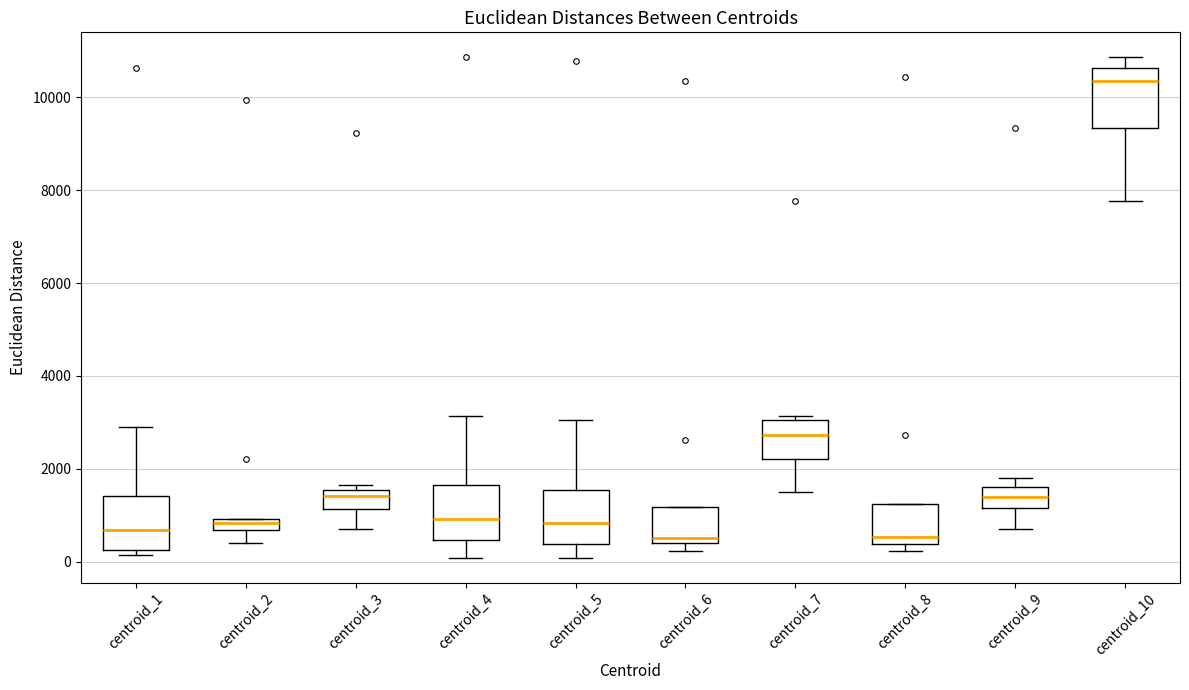

Where does the upper whisker of the box for centroid_1 end on the y-axis? The values are not printed on the chart, so give them approximately, as read against the axis.

2800